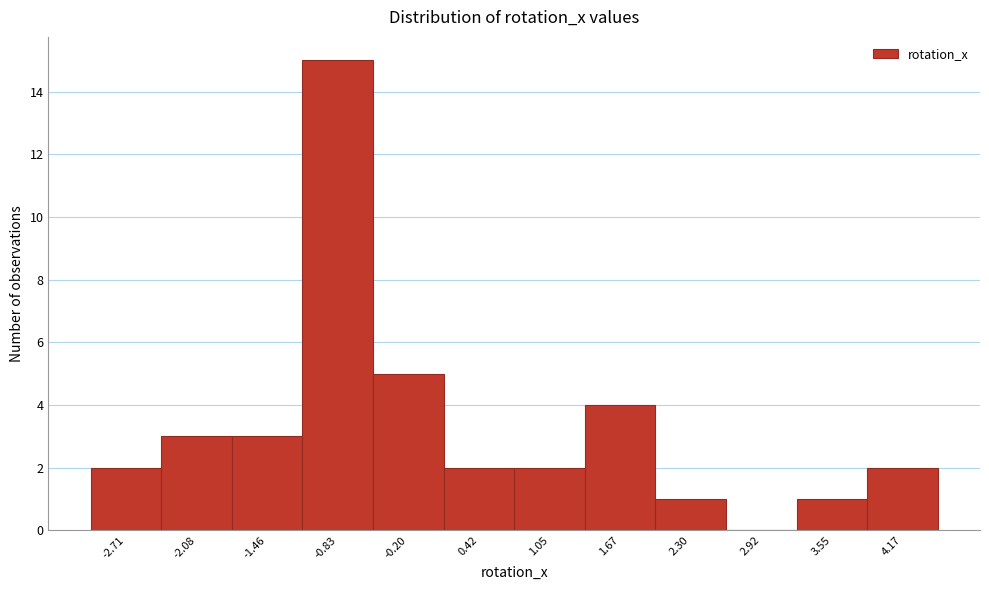

Reading left to right, list all the values displayed in this chart.

-2.71=2	-2.08=3	-1.46=3	-0.83=15	-0.20=5	0.42=2	1.05=2	1.67=4	2.30=1	2.92=0	3.55=1	4.17=2